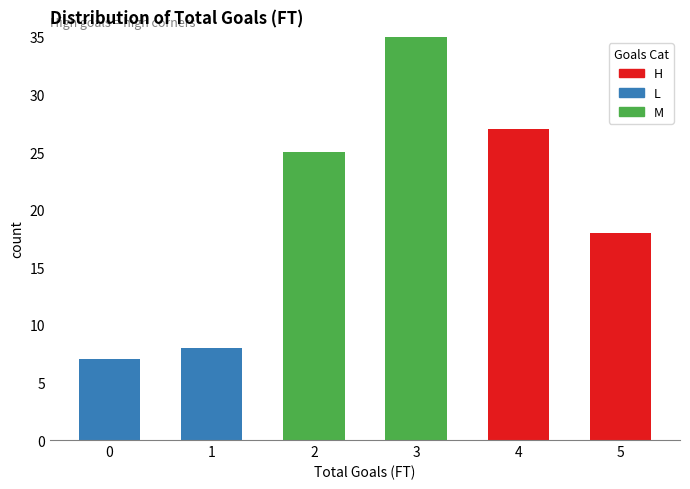

Which range on the x-axis has the tallest stacked bar (by total height)?

2.5 to 3.5